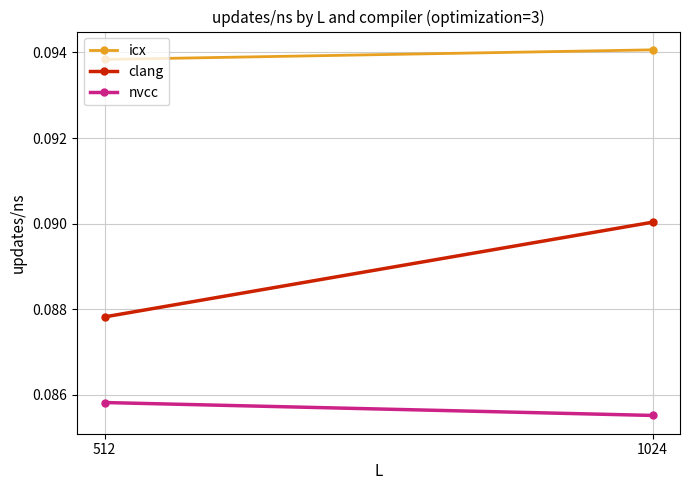

At which label does icx reach its minimum?

512